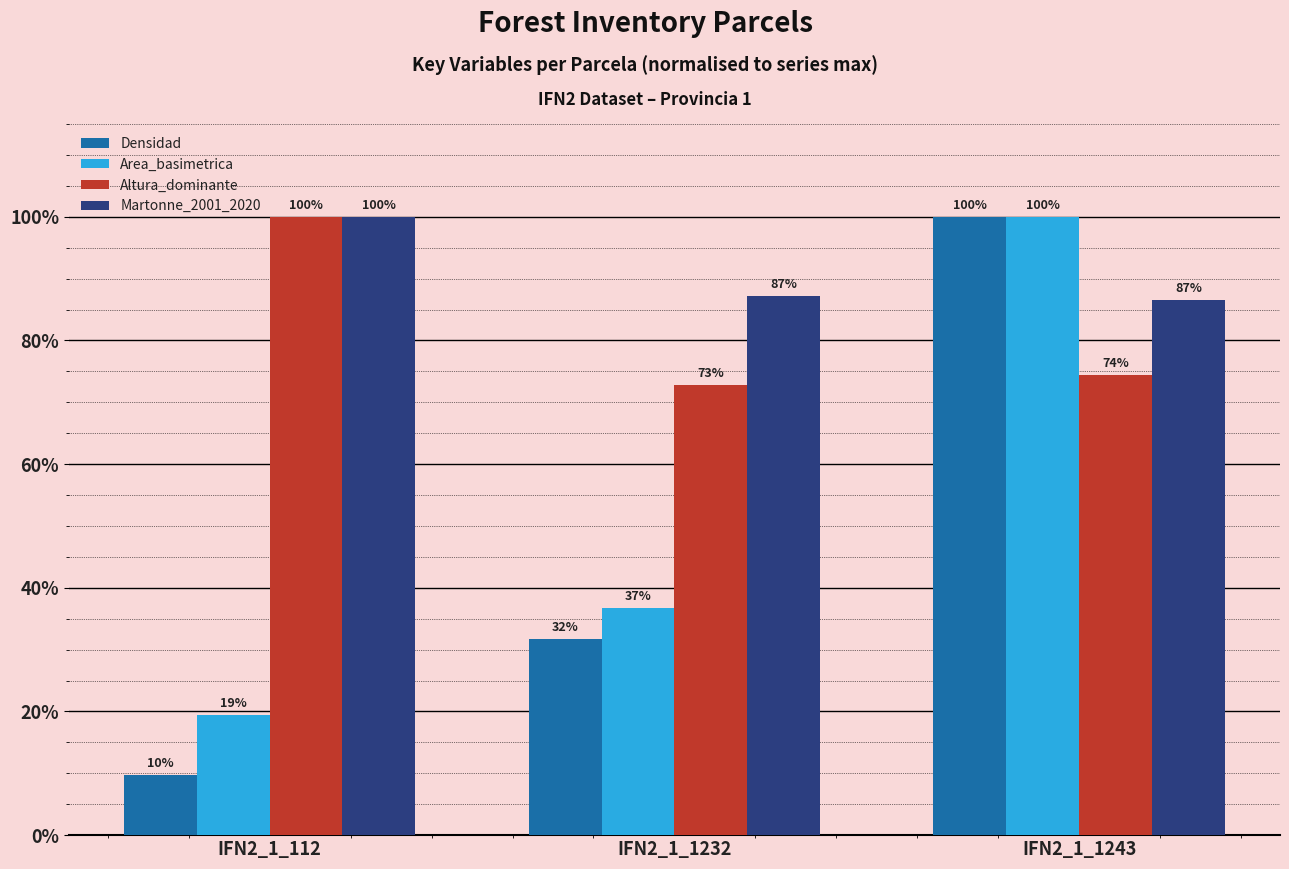

What is the sum of the Densidad values at IFN2_1_1232 and IFN2_1_112?

41.4